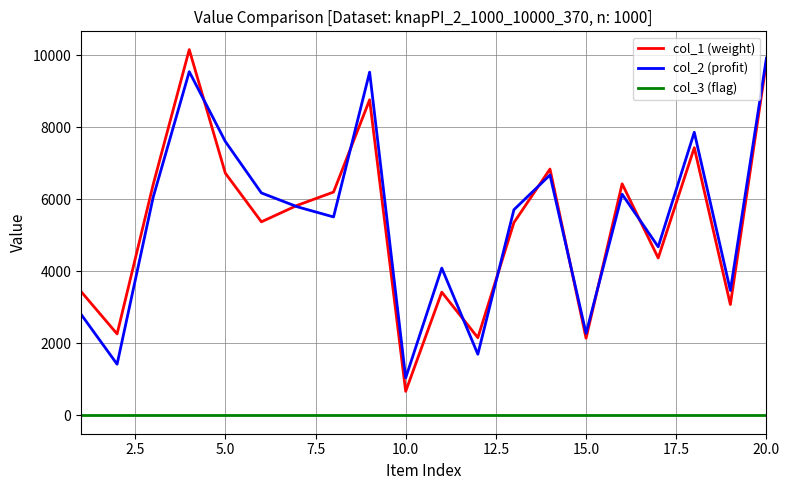

True or false: col_3 (flag) and col_1 (weight) cross at least once.

False